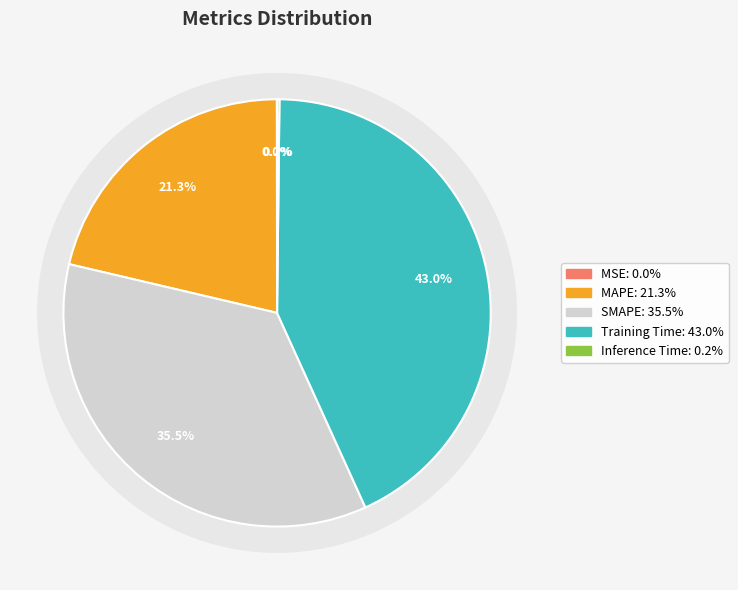

Which slice is the largest?

Training Time